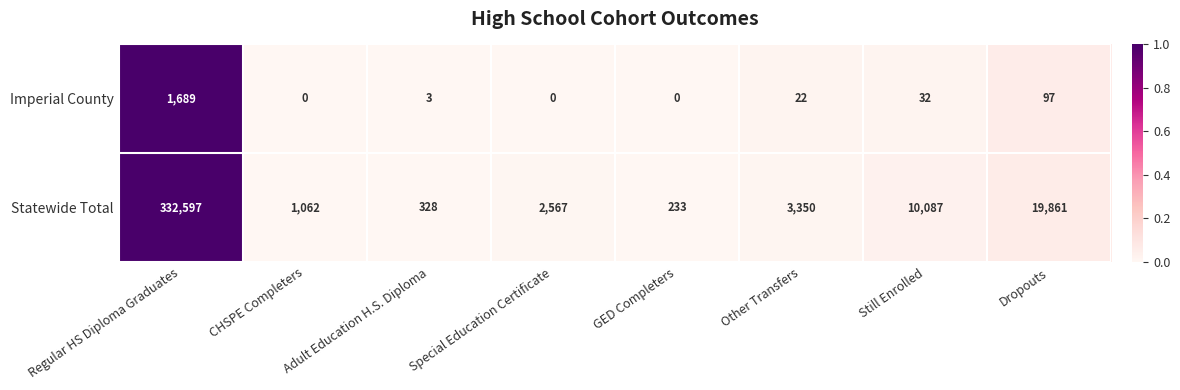

True or false: Statewide Total has a value of 19861 at Dropouts.

True